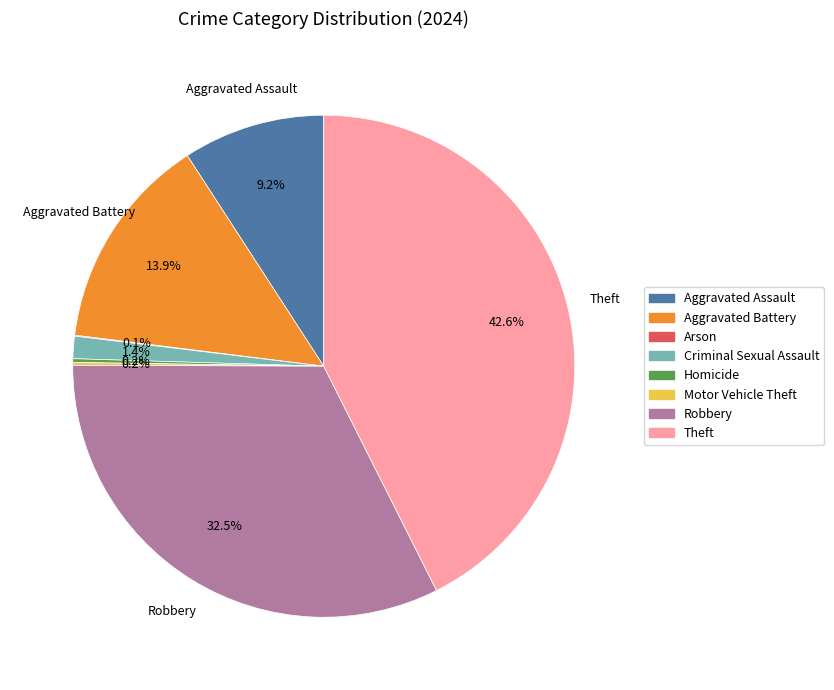

To the nearest percent, what is the combined percentage of Aggravated Battery and Theft?

56%